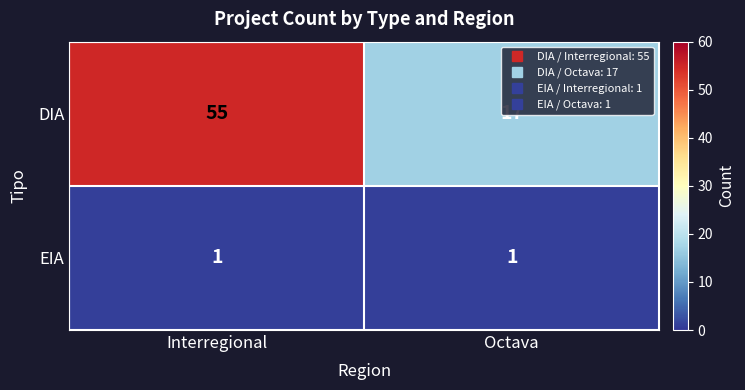

What is the sum of the DIA values at Interregional and Octava?

72